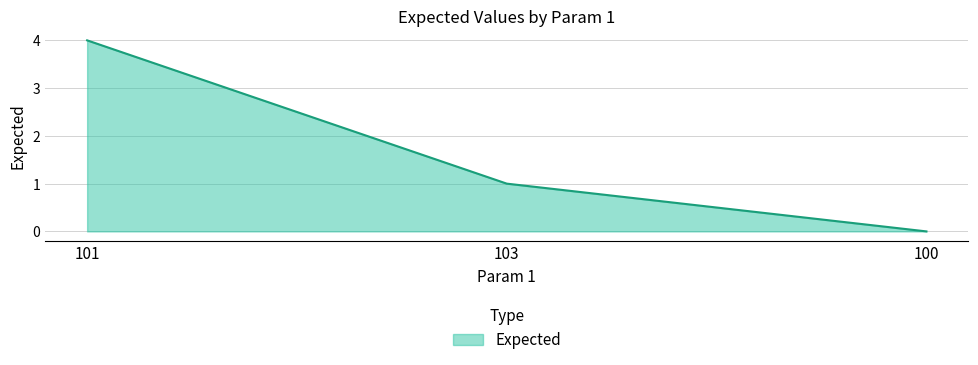

What is the sum of all values?

5